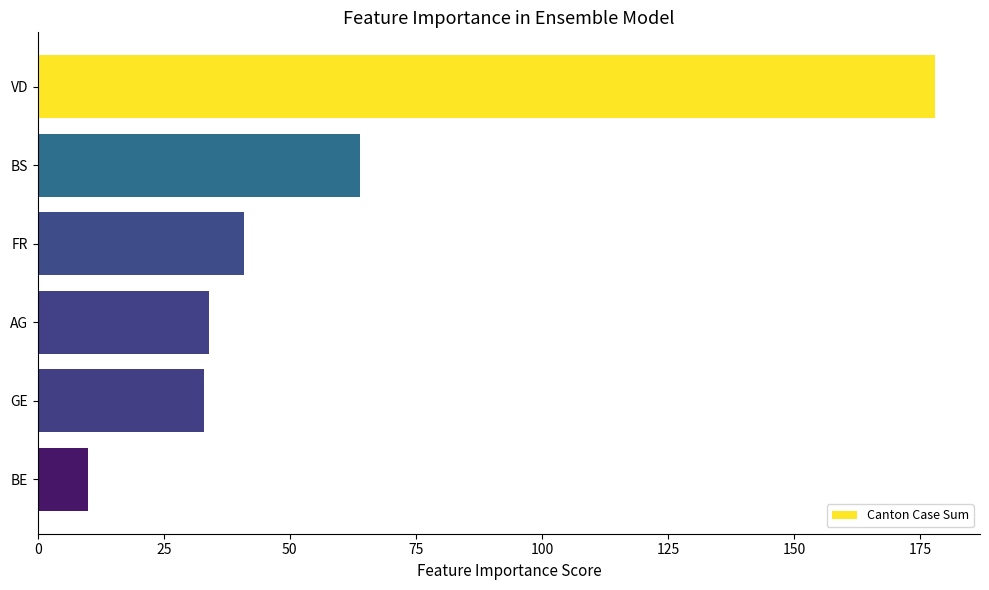

What is the sum of the values at FR and BE?

51